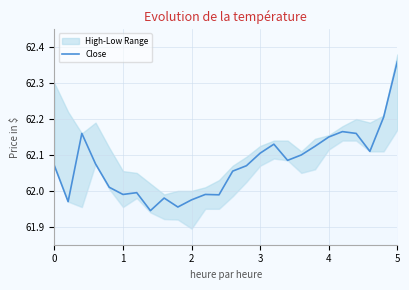

The value of Close at 3 is 105.1. True or false?

False